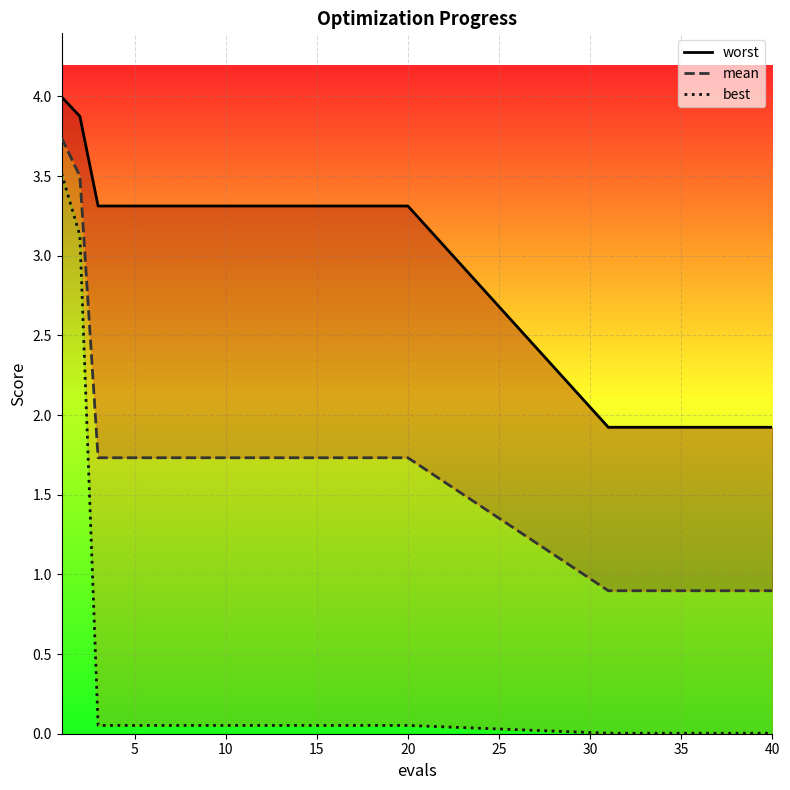

What is the label of the 5th point from the left?

20